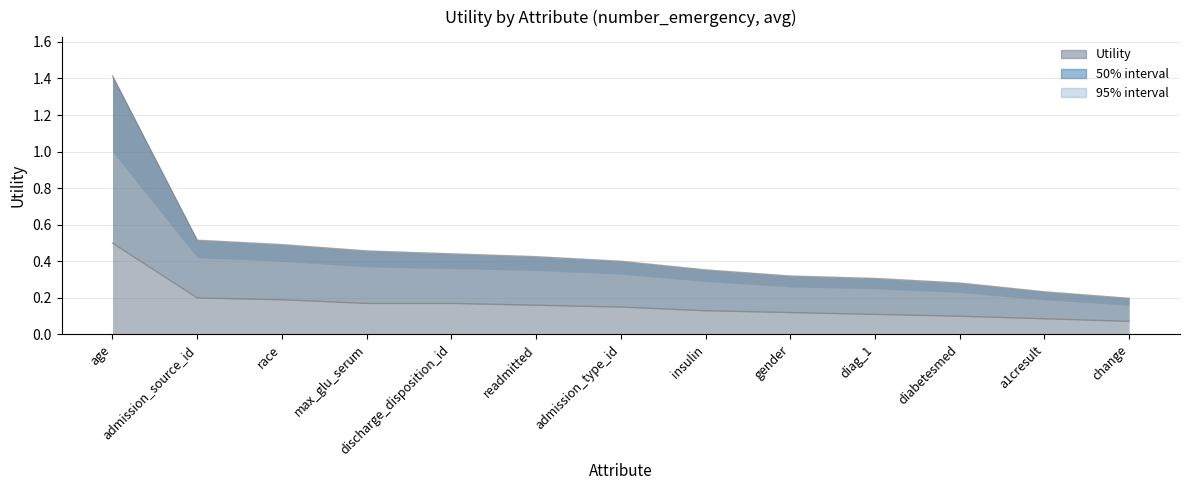

What is the smallest value displayed?

0.1